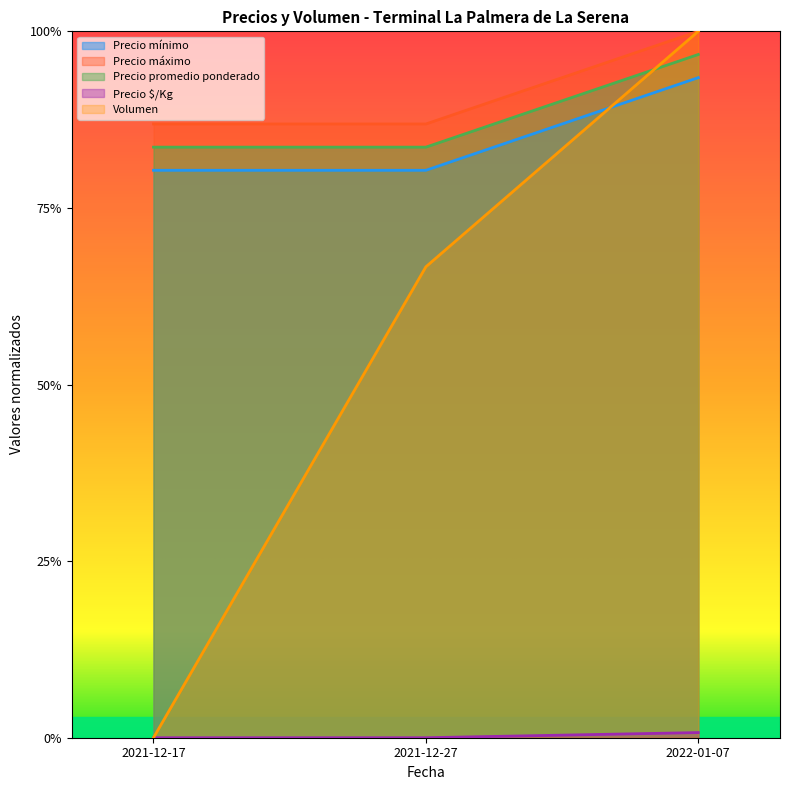

Which series has the largest total across all categories?

Precio máximo